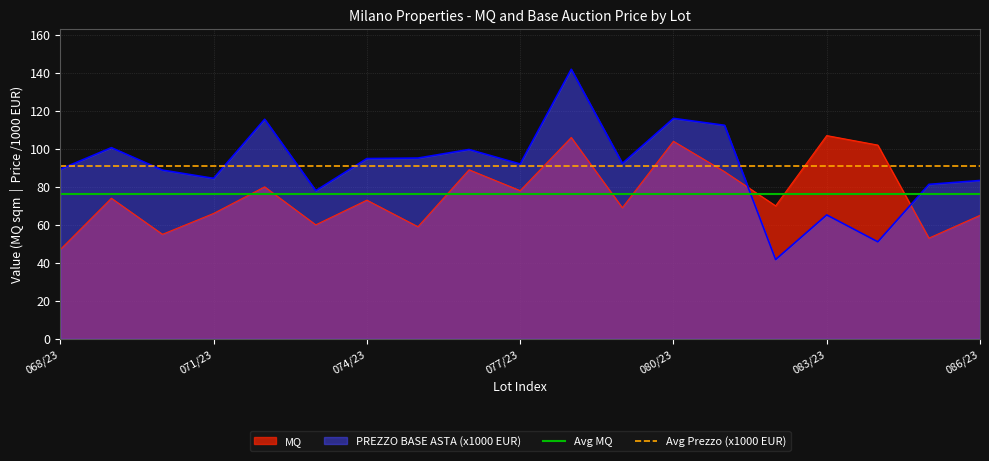

Read the Avg MQ value at 068/23.

76.0